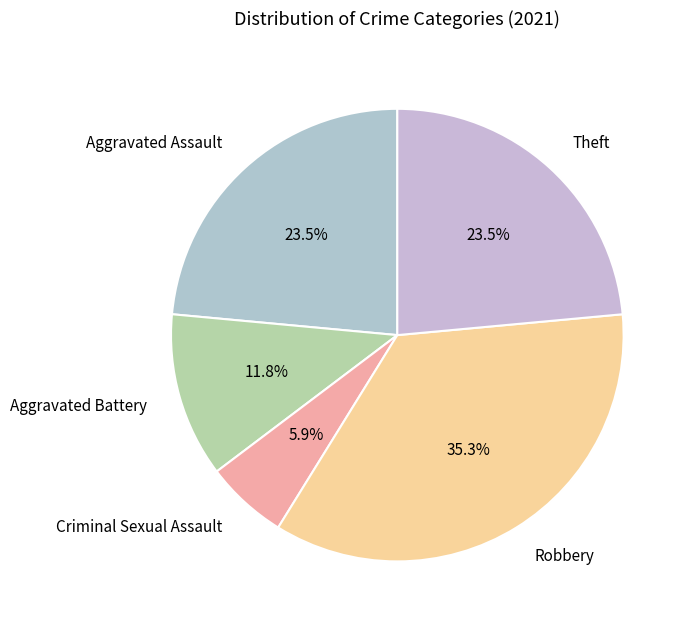

How much of the chart is everything except Theft?

76.5%